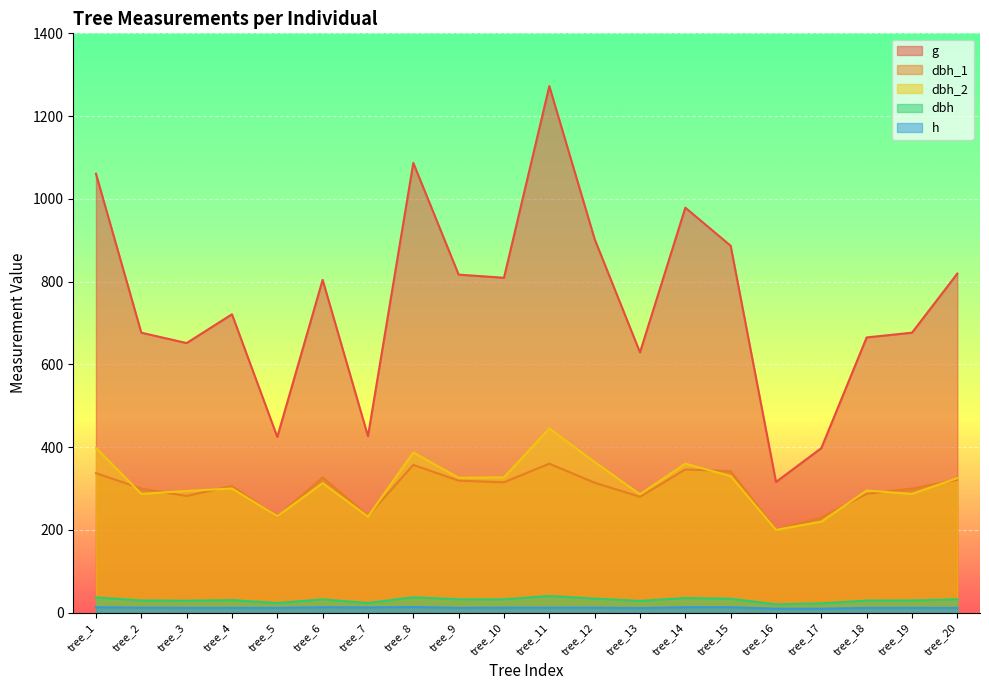

What are all the series names shown in the legend?

dbh_1, dbh_2, dbh, g, h